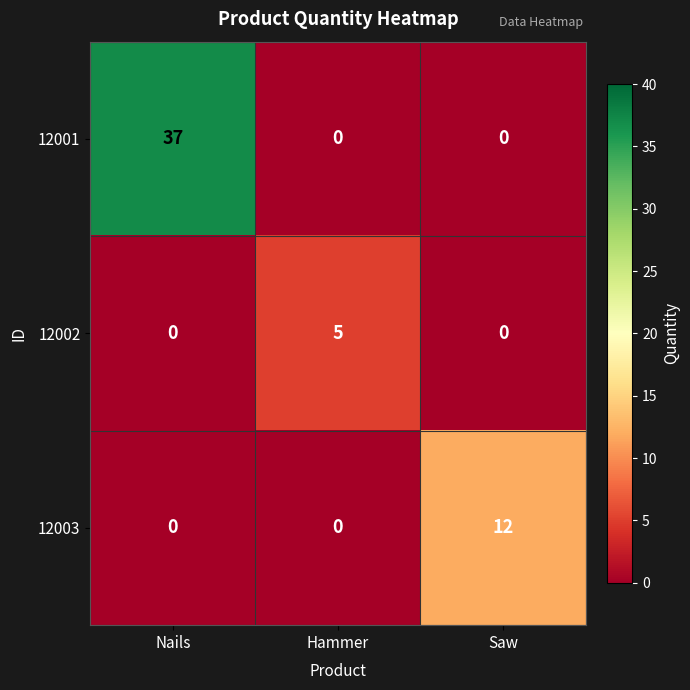

Which series has the widest spread of values?

12001